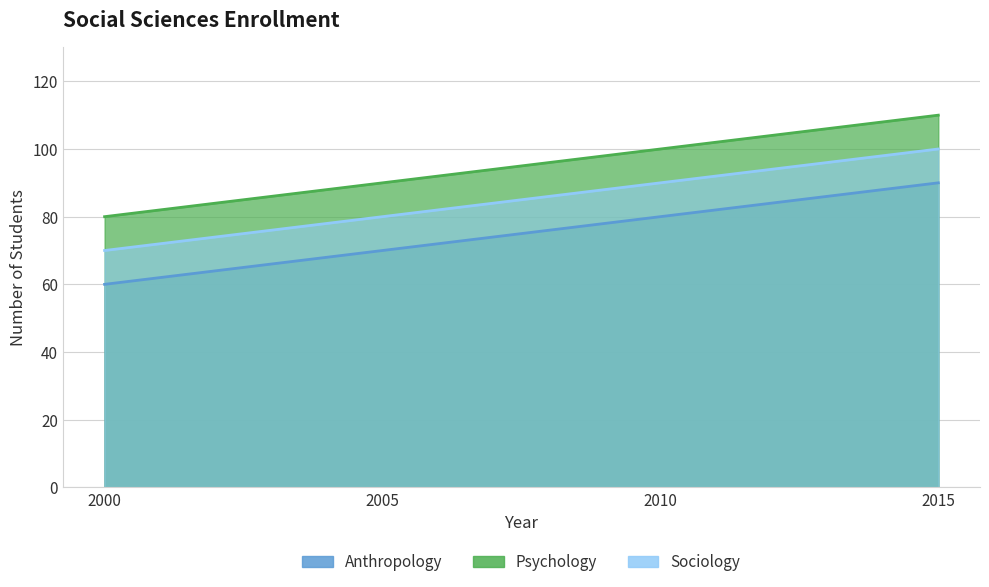

Which category has the lowest value across all series?

2000